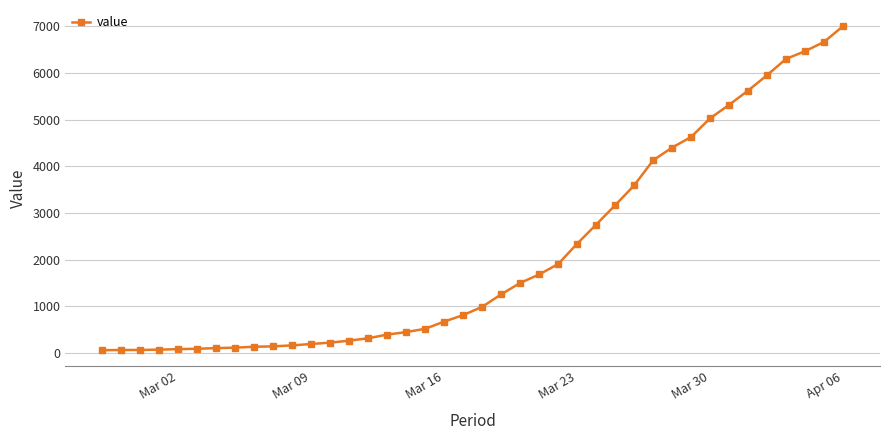

What is the average value?

2144